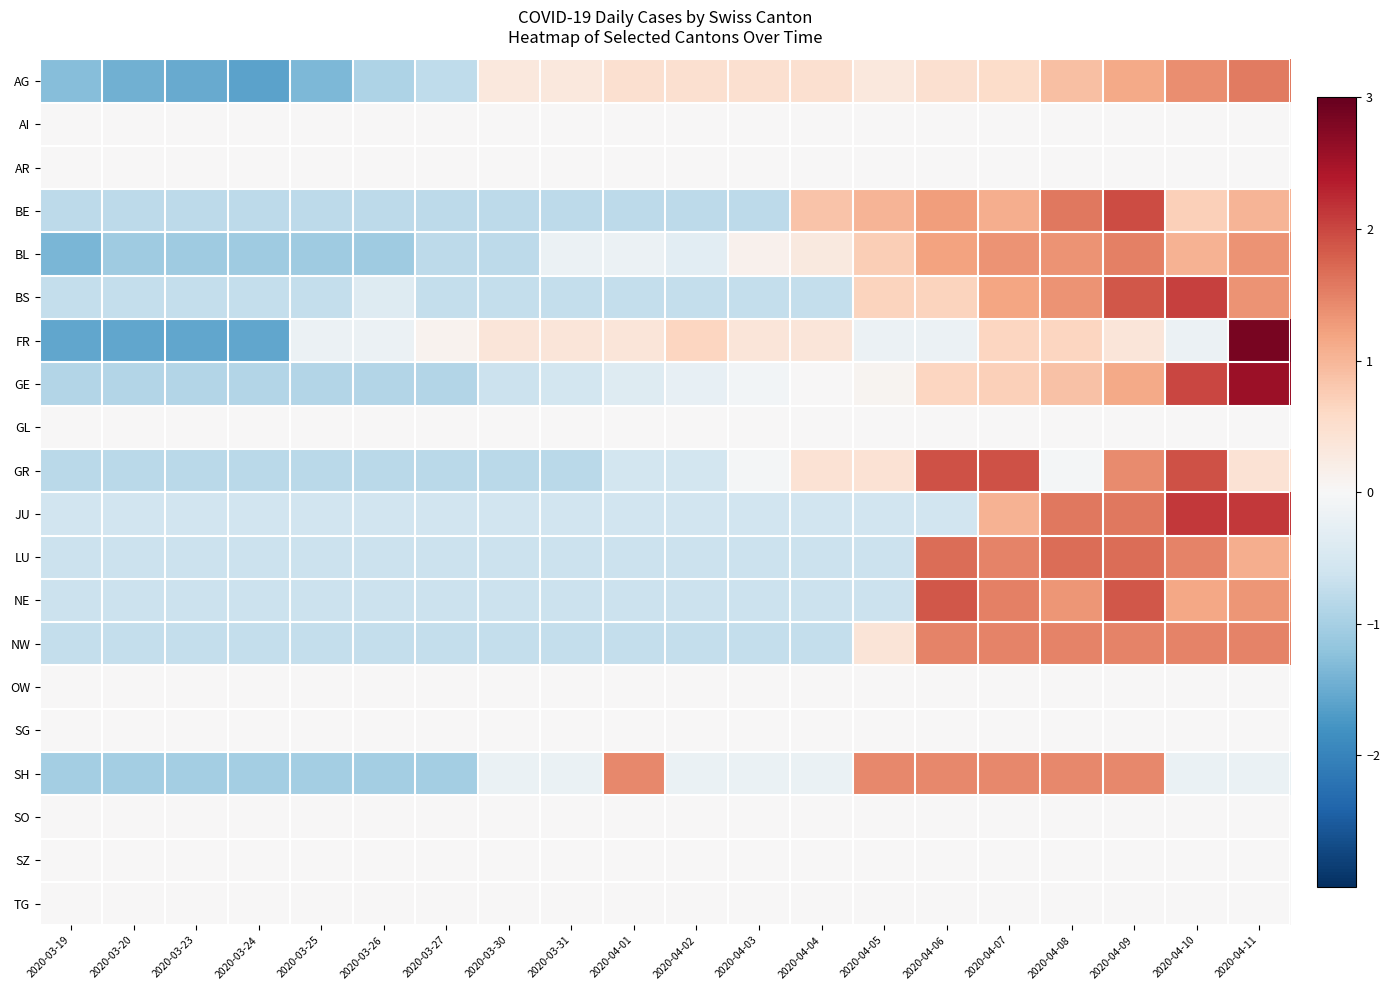

Which category has the highest value across all series?

2020-04-11